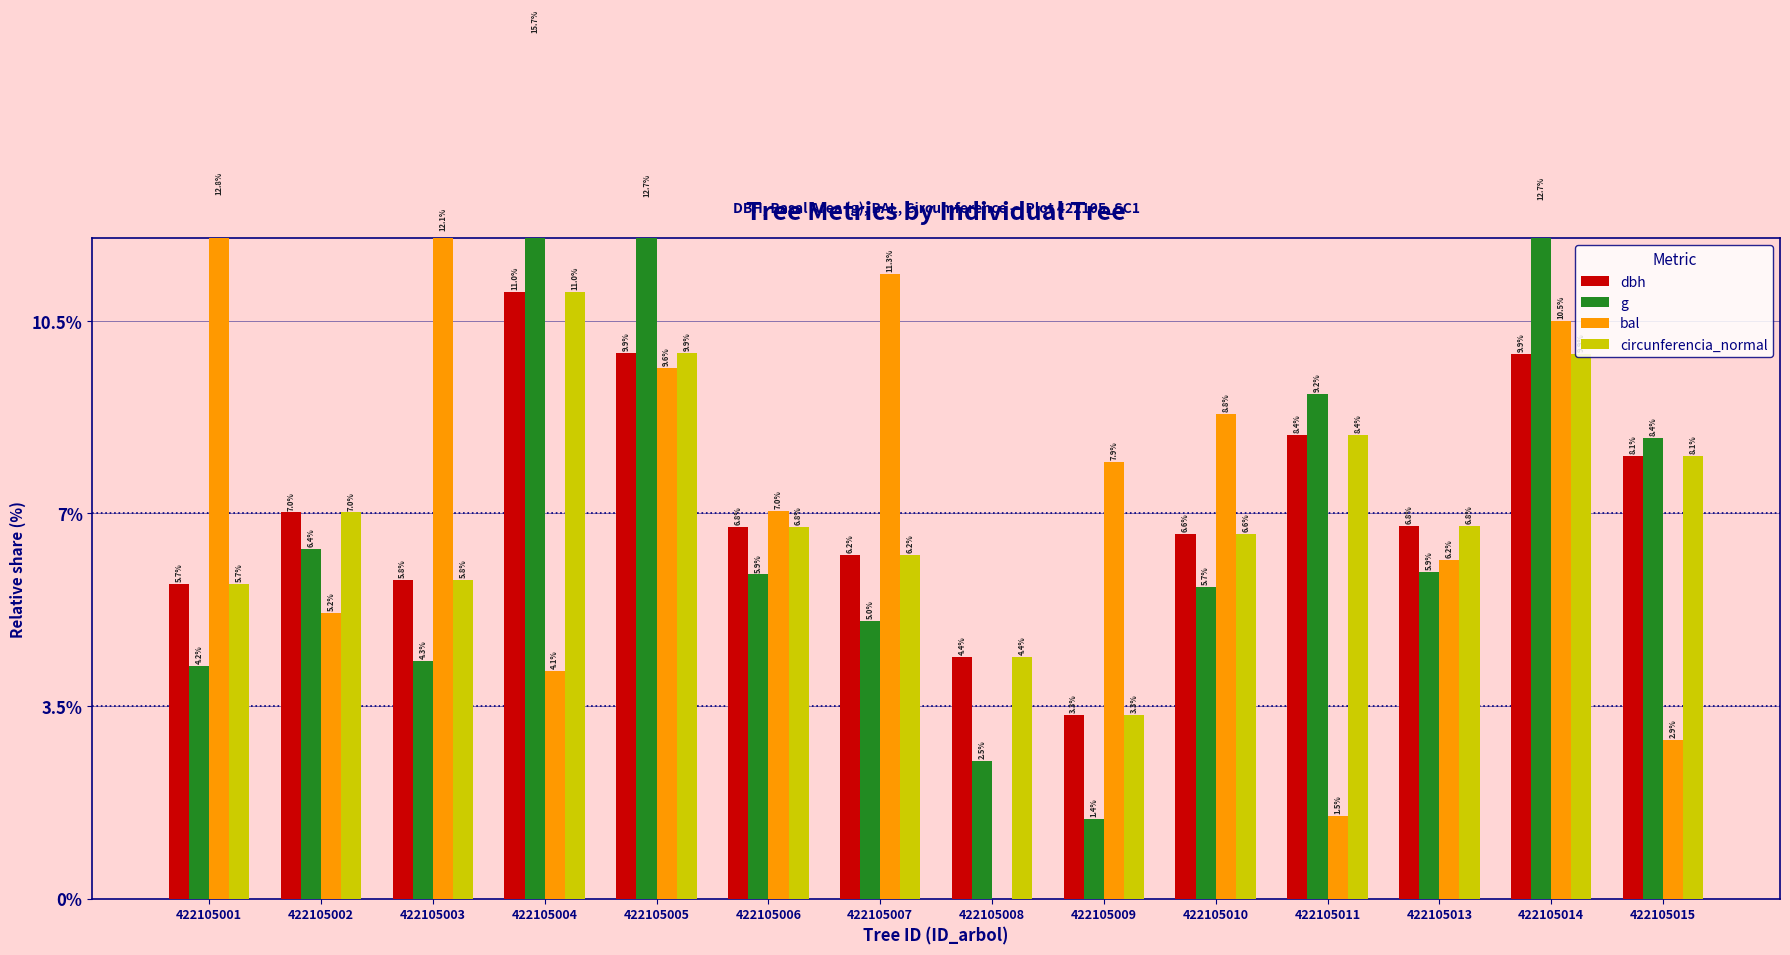

How many bars are there in total?

56